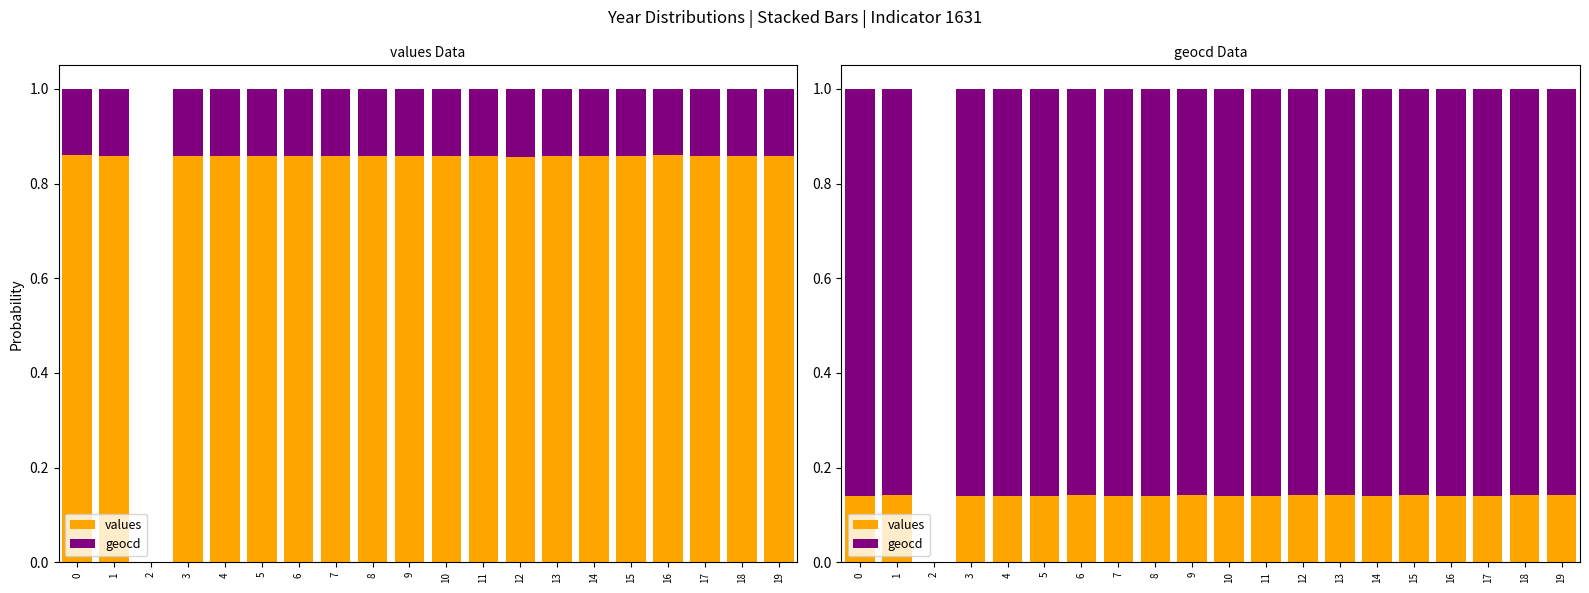

What value does the values series have at 9?

0.1